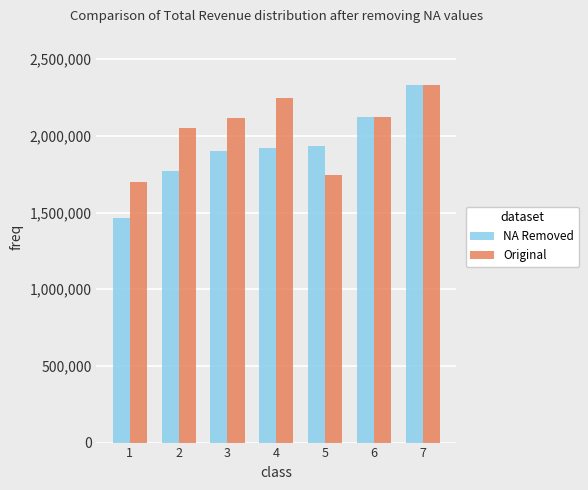

List the series in order of their overall mean, lowest first.

NA Removed, Original